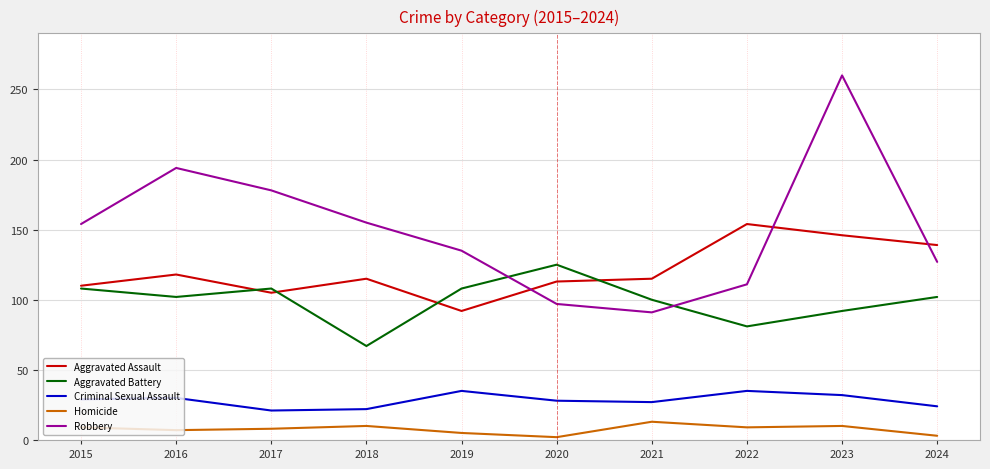

How many series are shown in this chart?

5